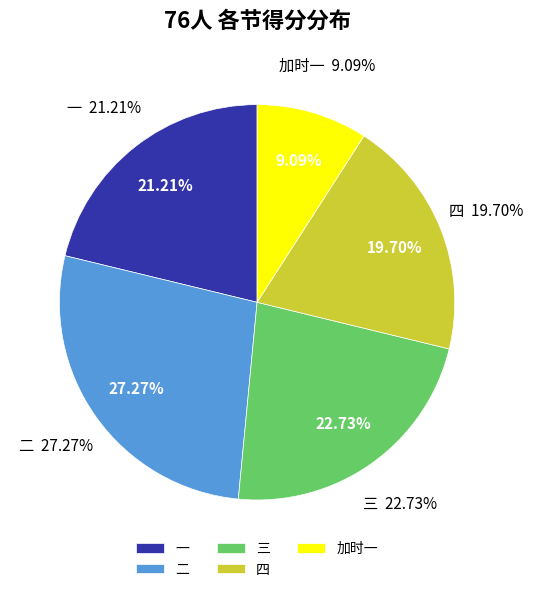

Which has a higher value, 加时一 or 三?

三